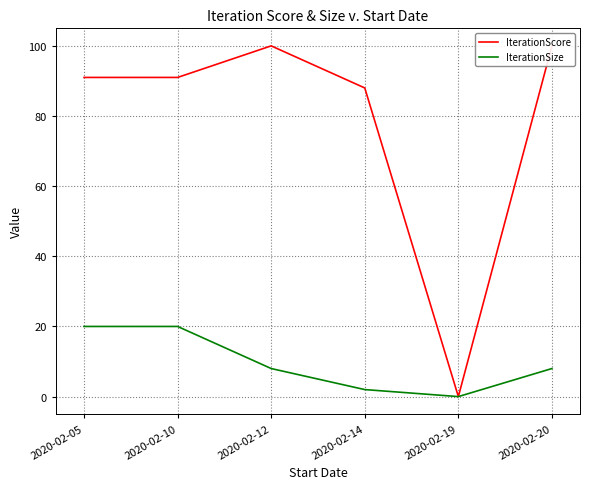

In IterationSize, how many points are lower than both neighbors (excluding endpoints)?

1